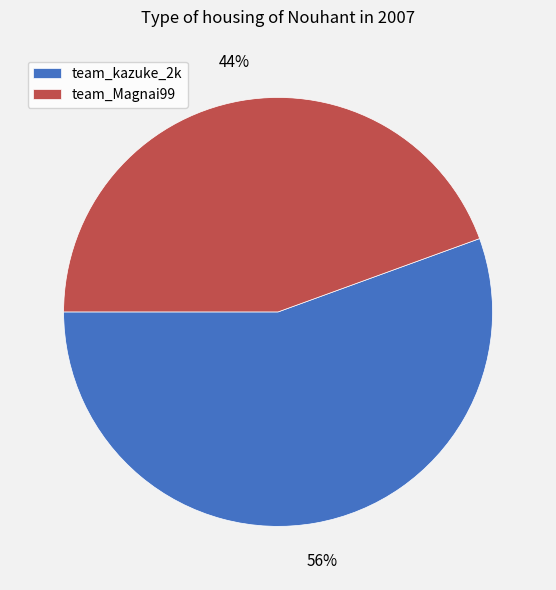

Do team_Magnai99 and team_kazuke_2k together represent more than half of the pie?

Yes